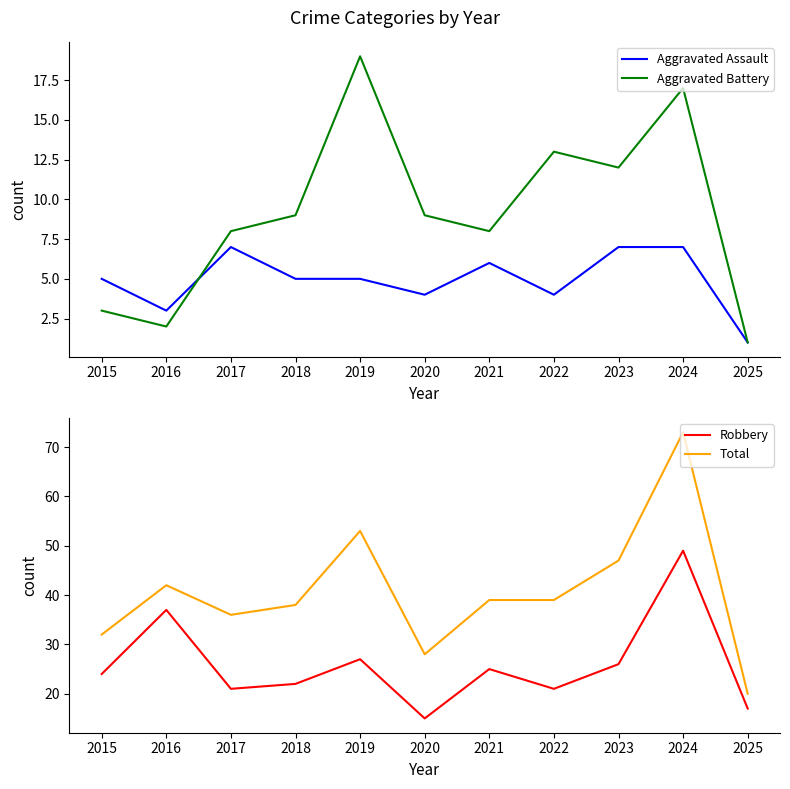

True or false: Total and Robbery cross at least once.

False